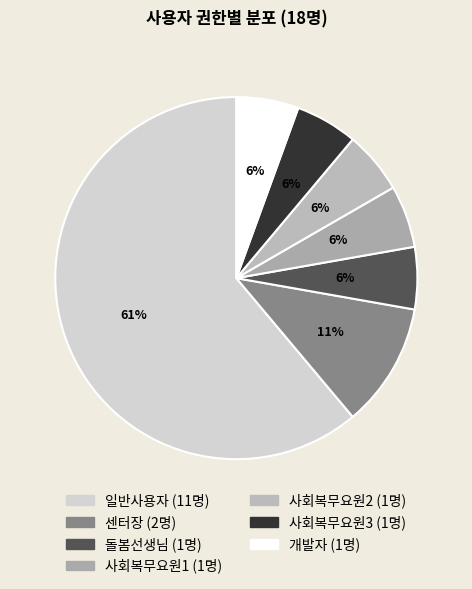

How many slices are in this pie chart?

7